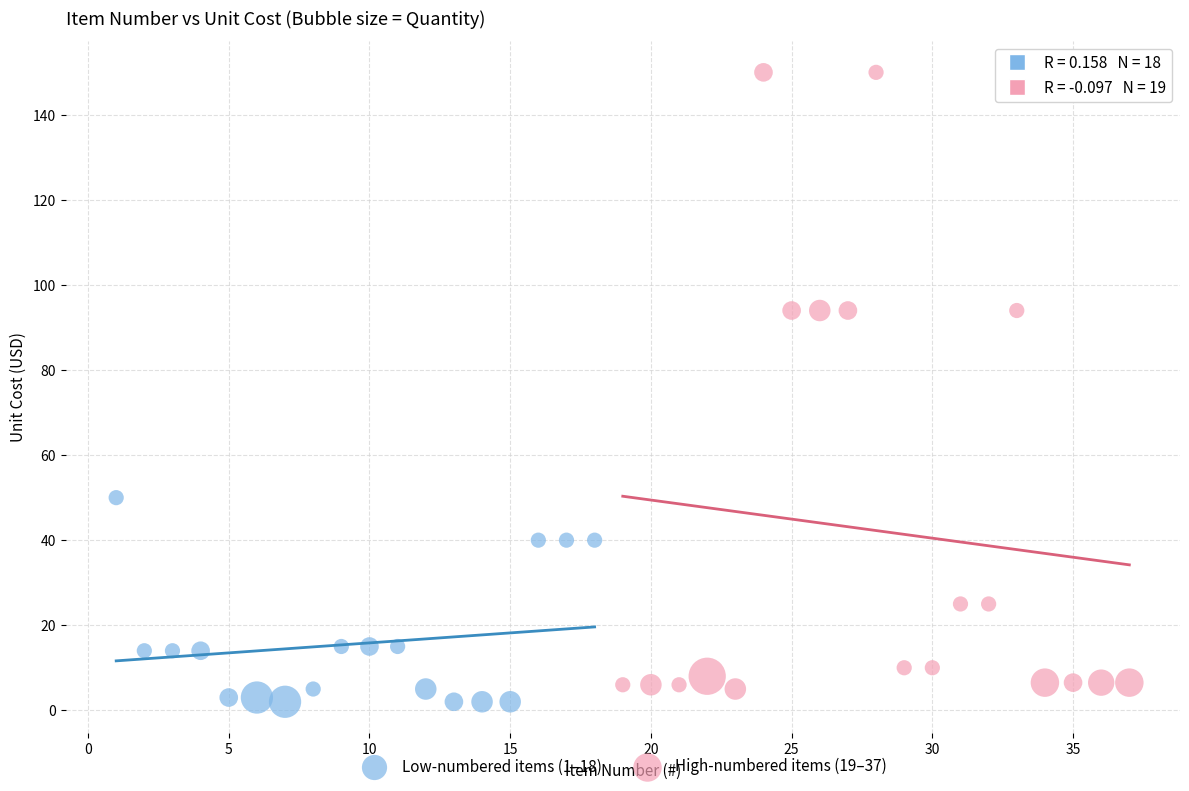

Which series contains the highest Y value?

High-numbered items (19–37)